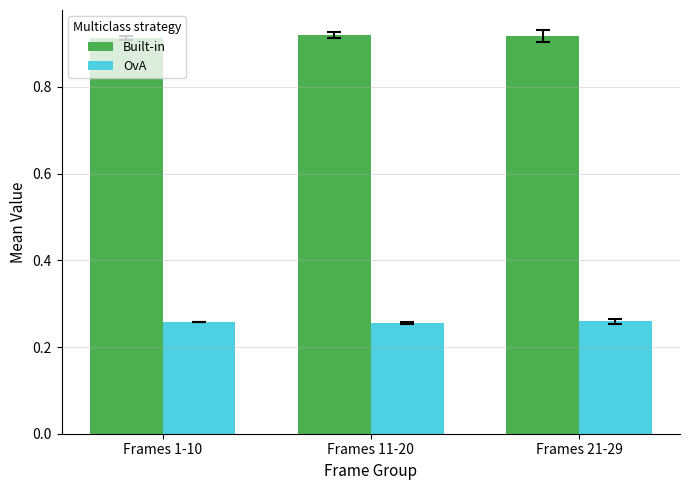

What is the label of the 1st bar from the left?

Frames 1-10